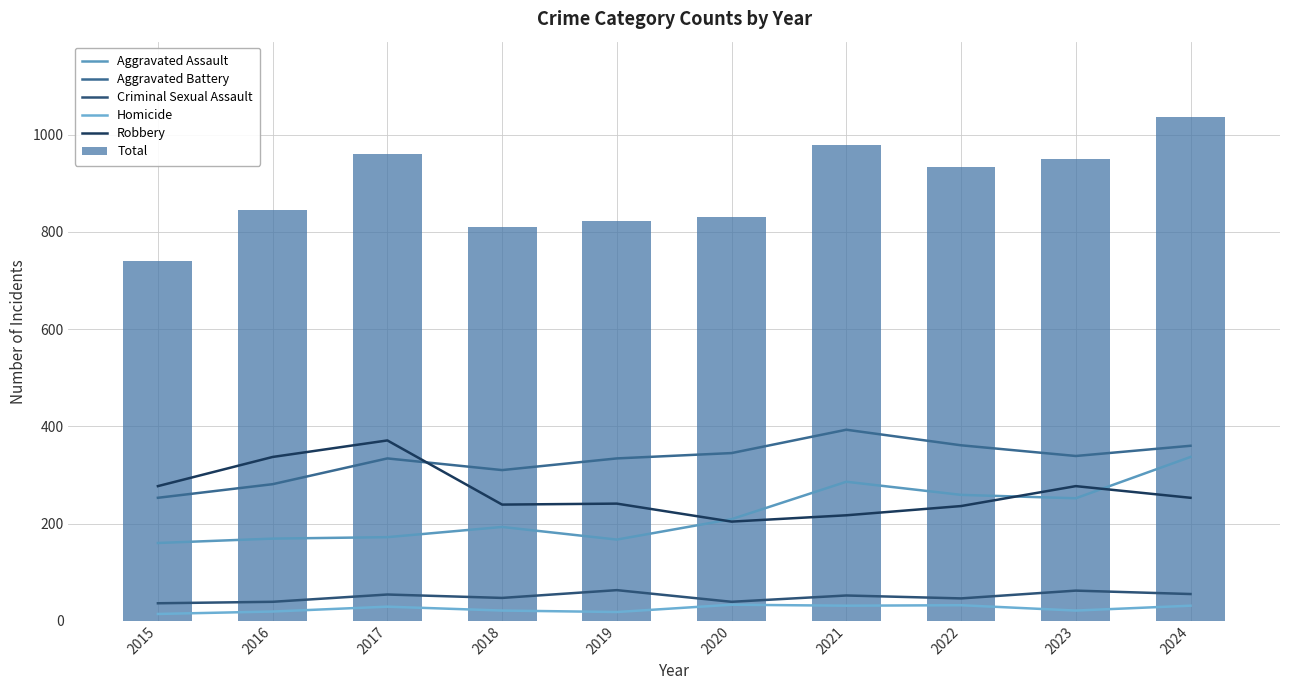

What is the value of the Aggravated Assault bar at the 8th from the left?

259